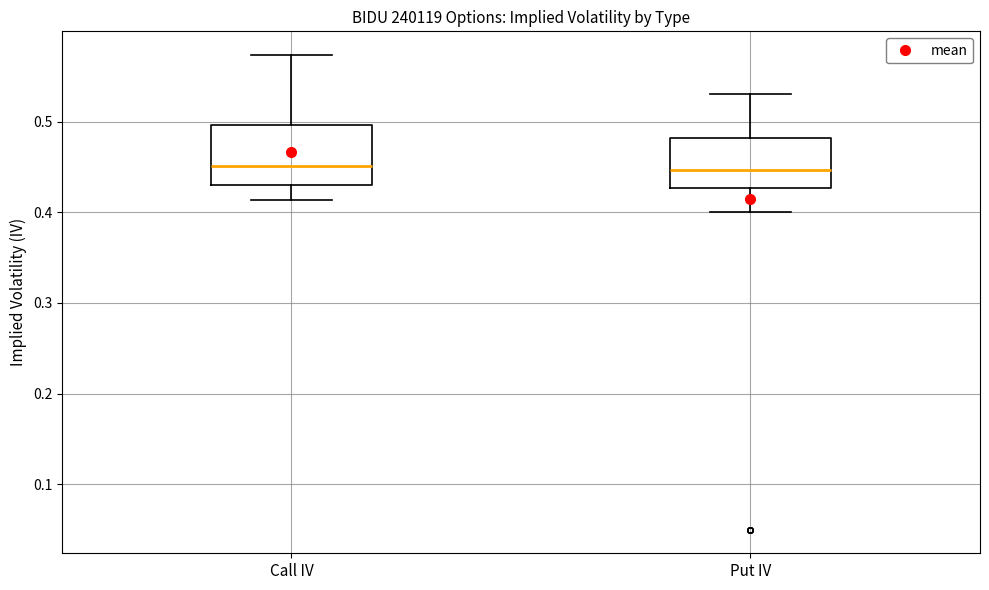

Which box is the tallest, from its lower edge to its upper edge?

Call IV